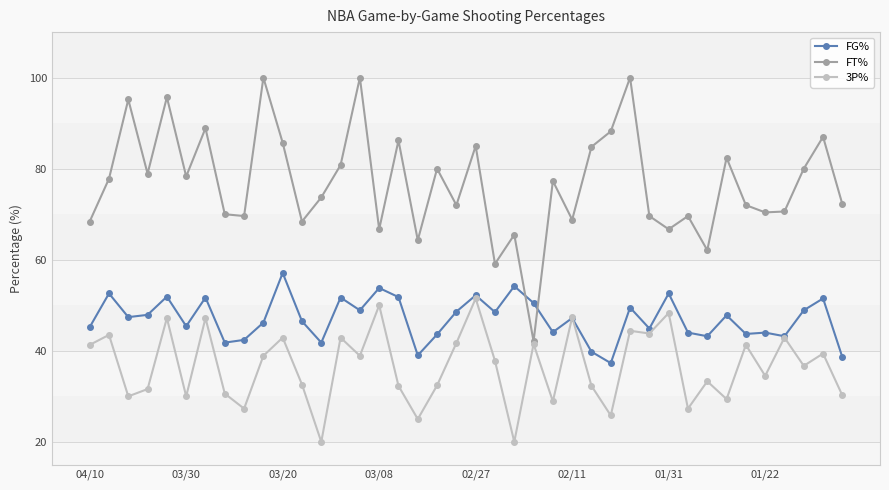

How many values in the FT% series are below 77?

20